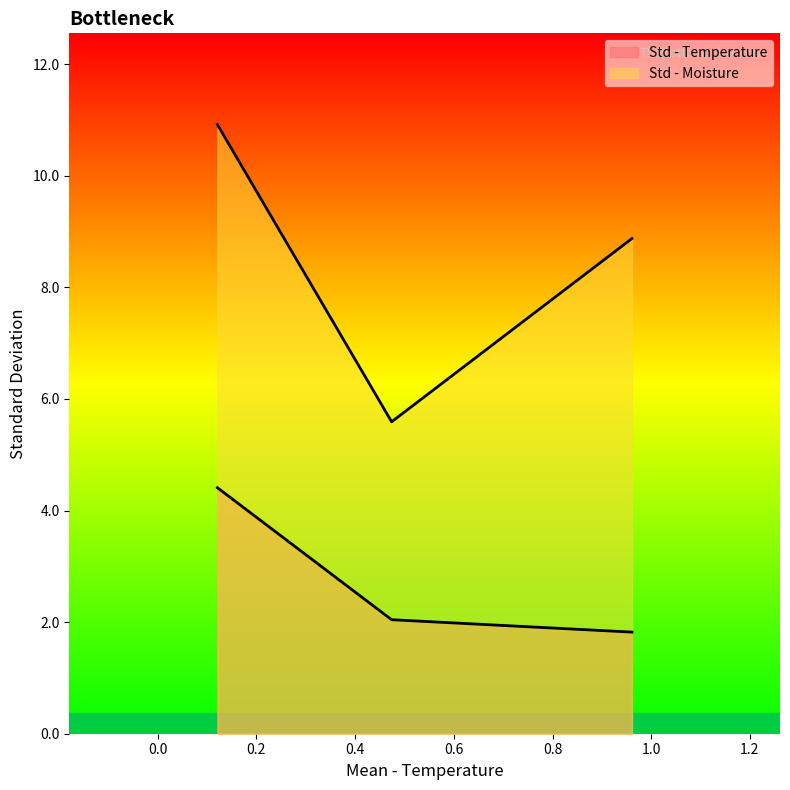

The value of Std - Temperature line at 0.2 is 6.8. True or false?

False